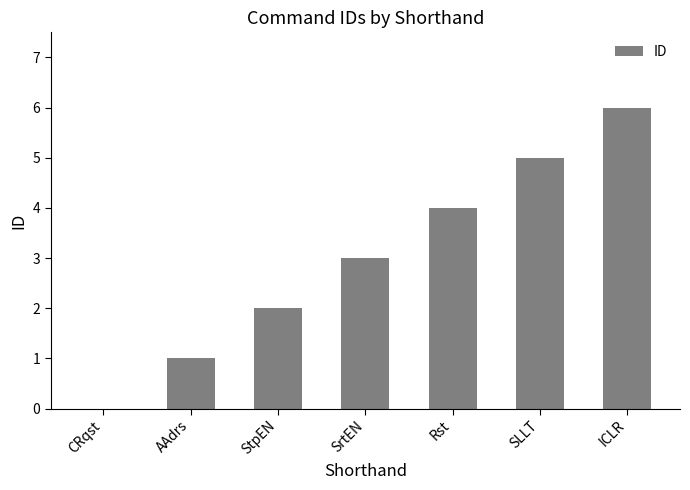

Reading left to right, list all the values displayed in this chart.

CRqst=0	AAdrs=1	StpEN=2	SrtEN=3	Rst=4	SLLT=5	ICLR=6